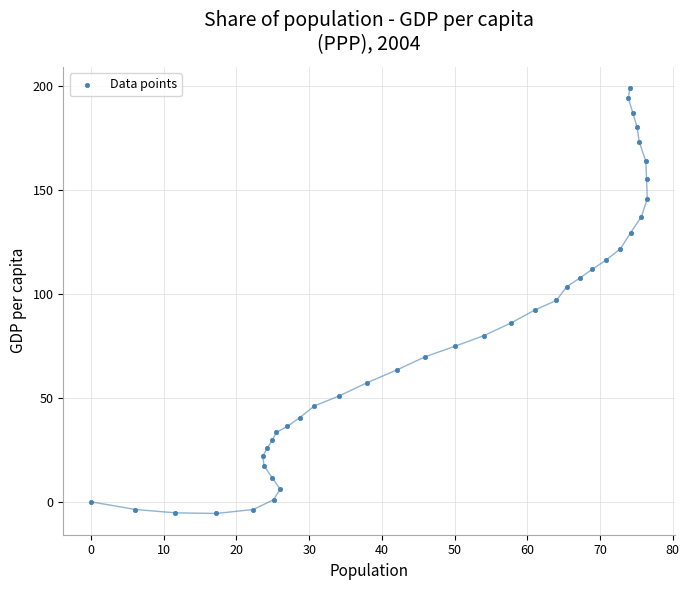

What is the range of X values (max minus min)?

76.5